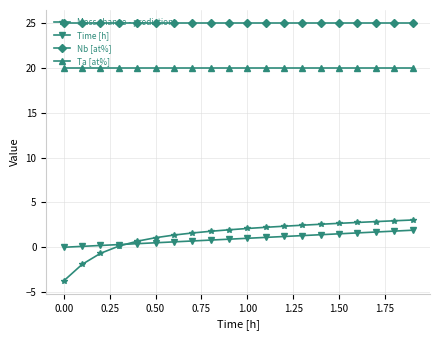

What is the value of the Ta [at%] point at the 13th from the left?

20.0